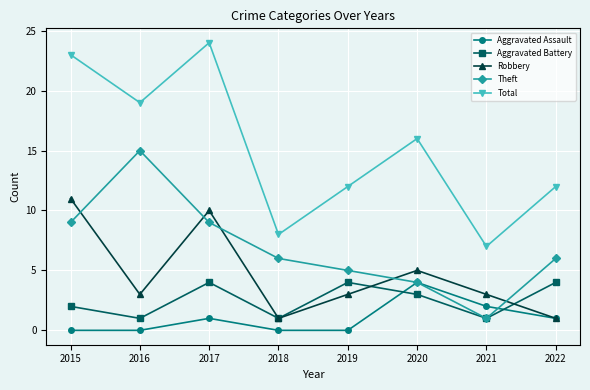

Which series has the largest range (max minus min)?

Total